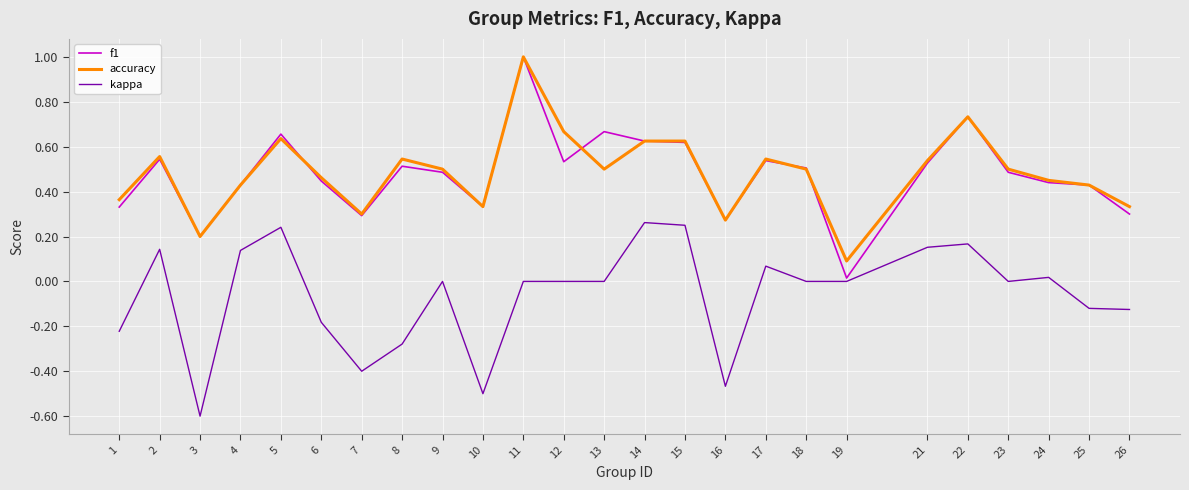

True or false: kappa and accuracy intersect in this chart.

False